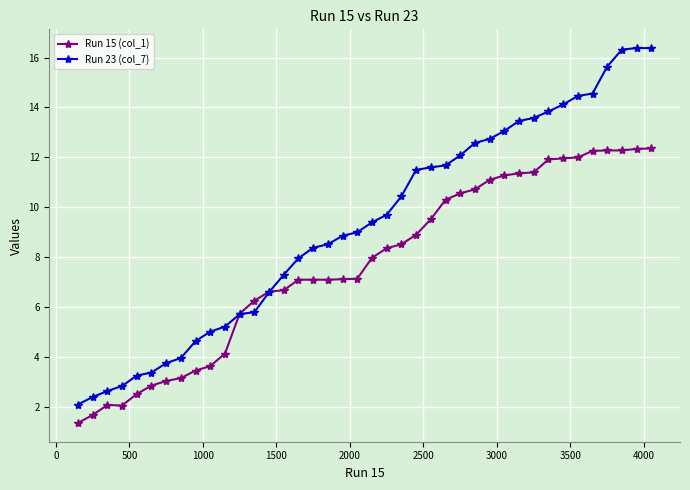

What are all the series names shown in the legend?

Run 15 (col_1), Run 23 (col_7)